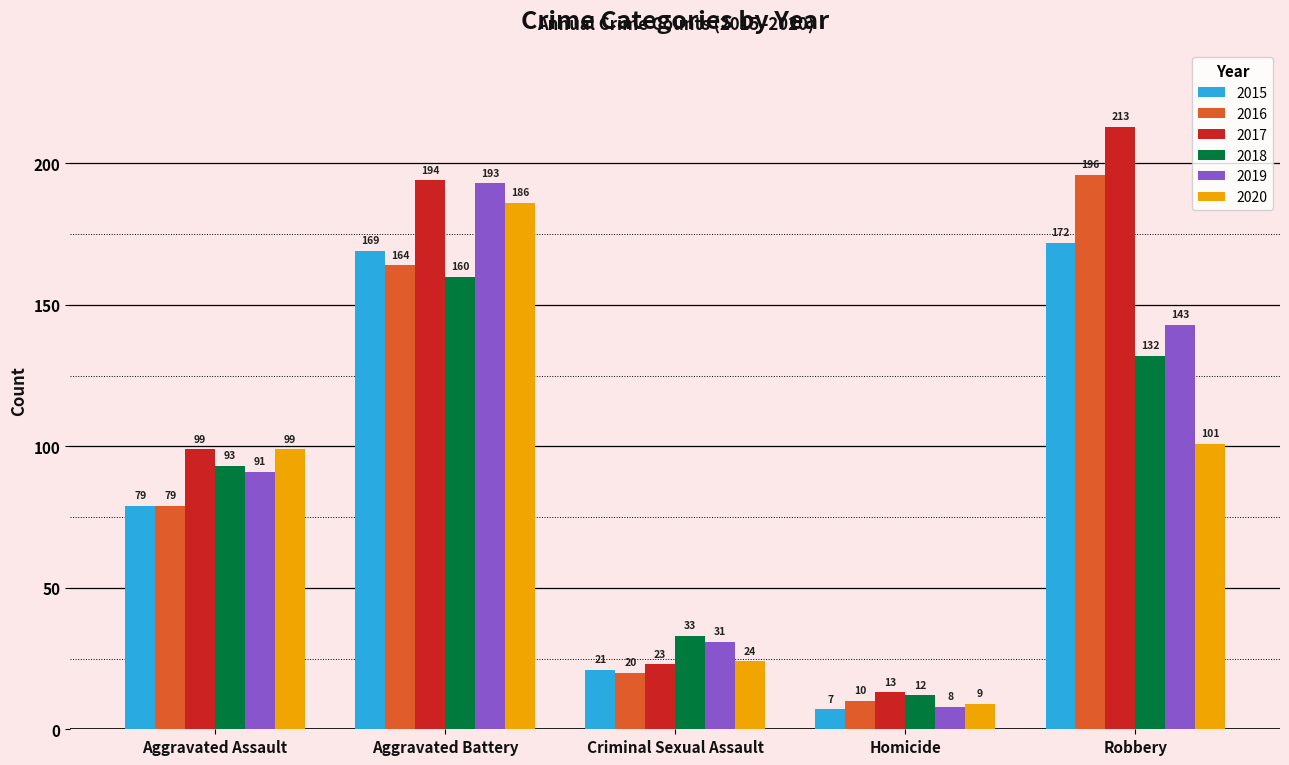

Is the value of 2019 at Homicide greater than the value of 2017 at Aggravated Assault?

No